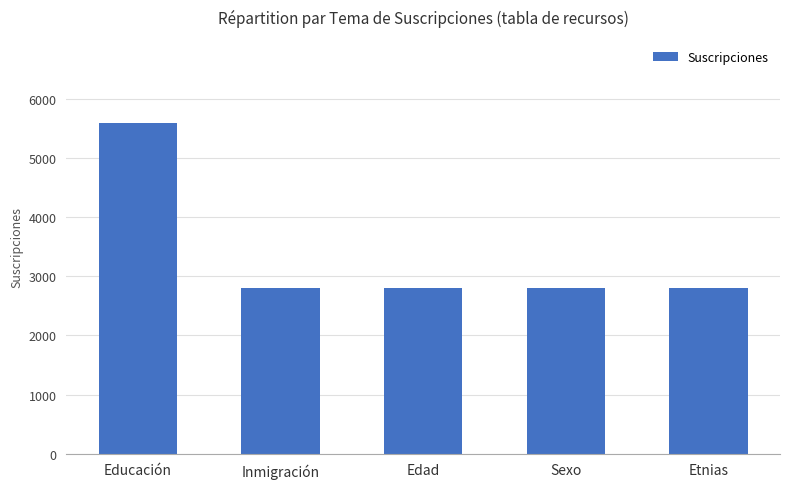

Approximately how many times larger is the value at Etnias compared to Inmigración?

1.0